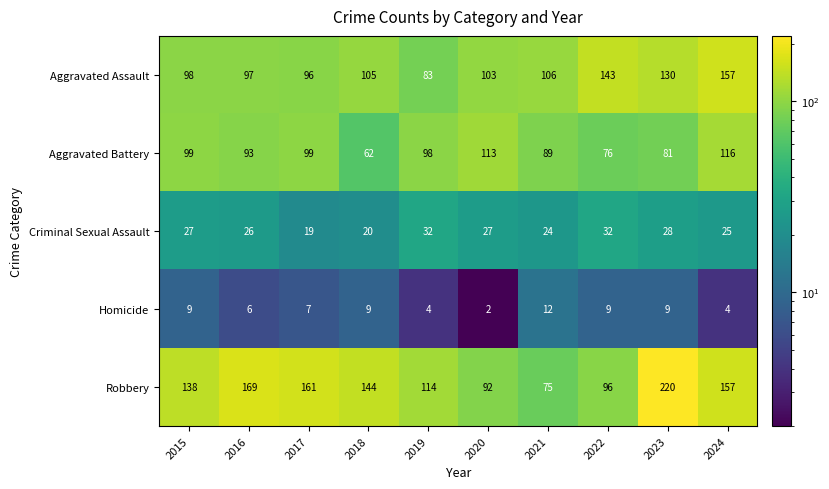

What is the difference between the Aggravated Battery values at 2017 and 2021?

10